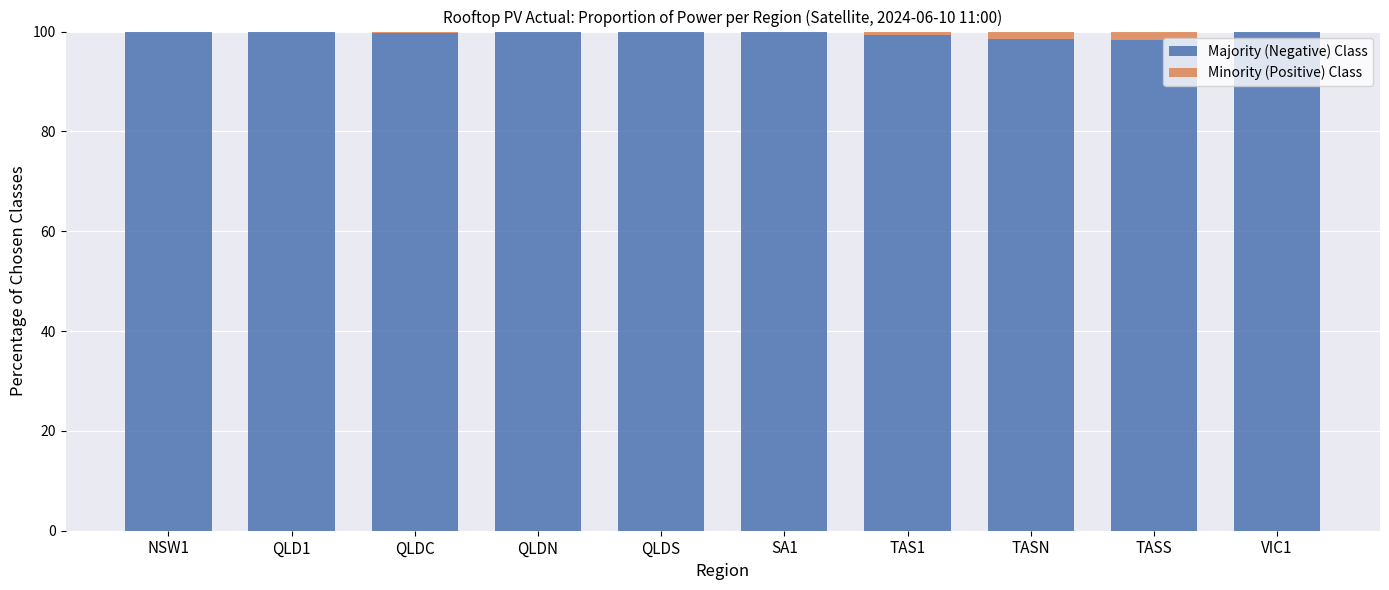

The Majority (Negative) Class series shows 159.8 at SA1. True or false?

False